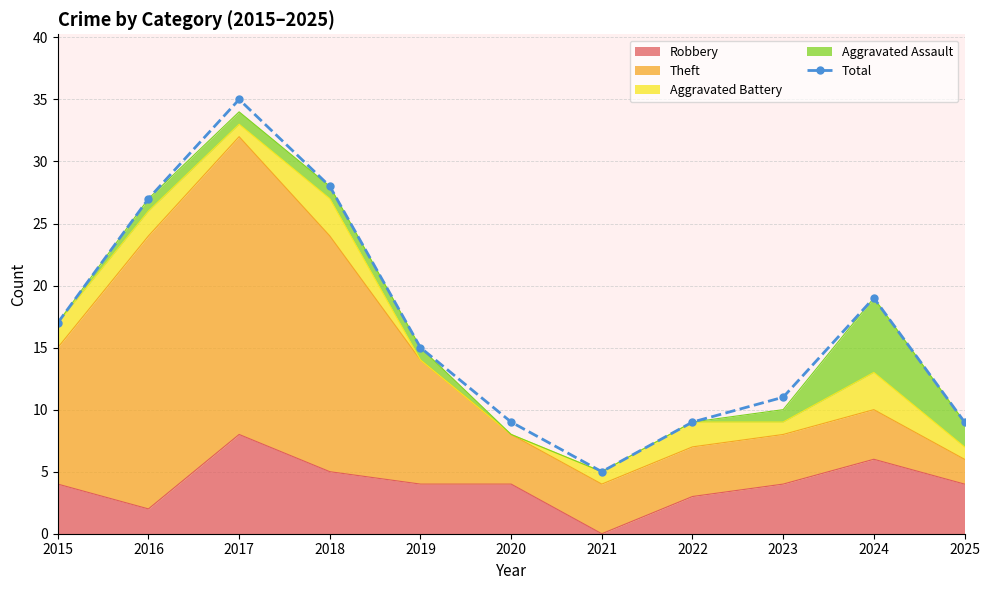

Reading left to right, extract all data points from this chart.

17	27	35	28	15	9	5	9	11	19	9